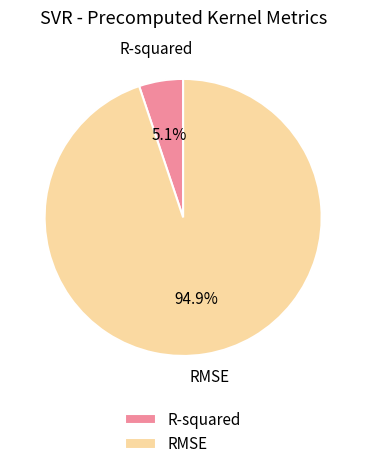

What percentage is the R-squared slice, to the nearest percent?

5%